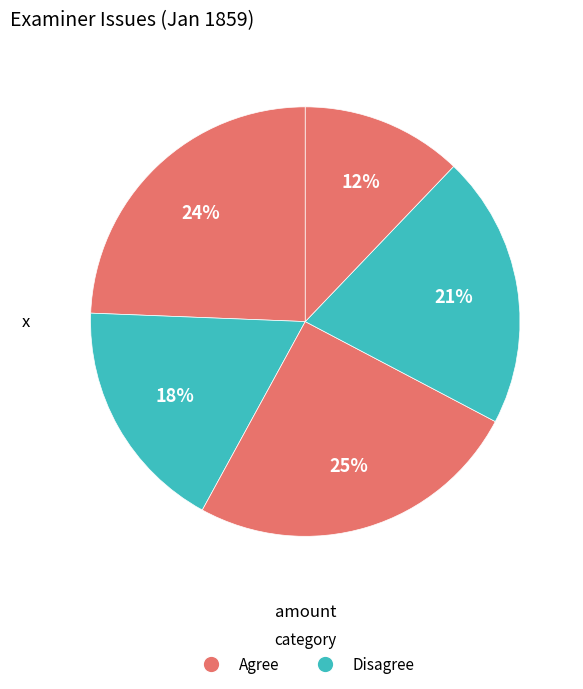

How many slices are in this pie chart?

5